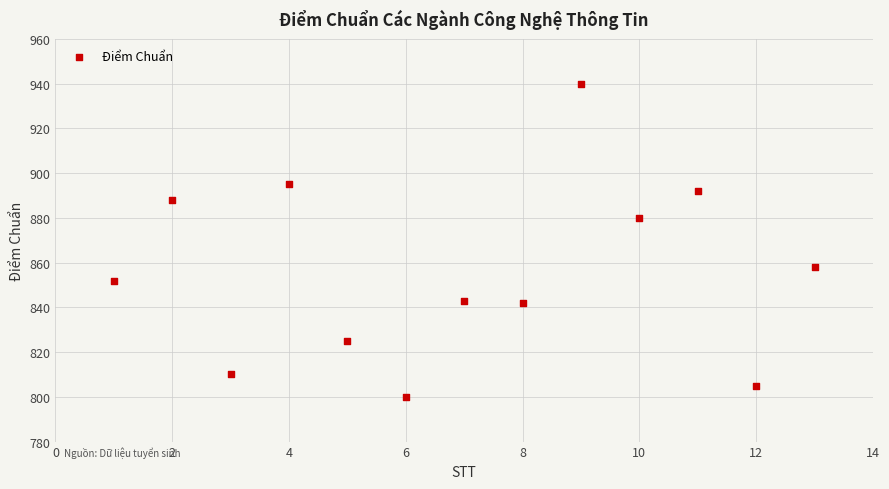

What is the range of Y values (max minus min)?

140